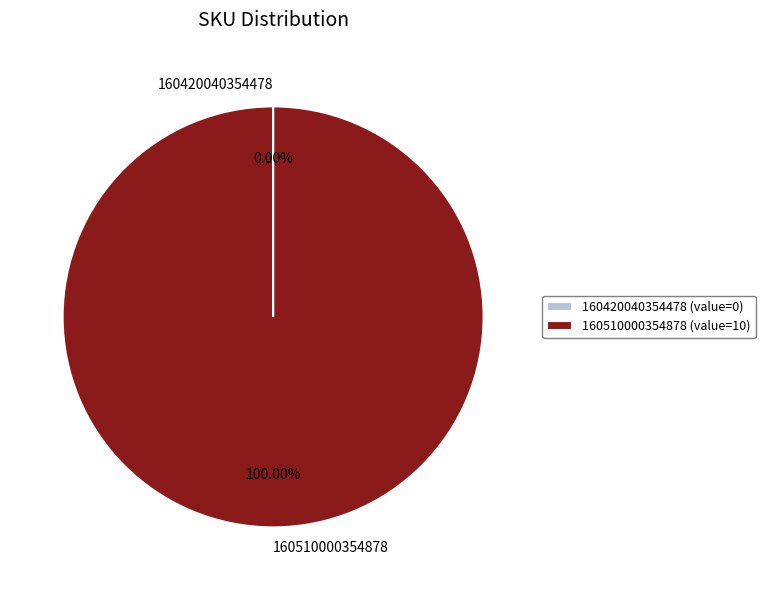

Is there any slice that represents more than half of the pie?

Yes